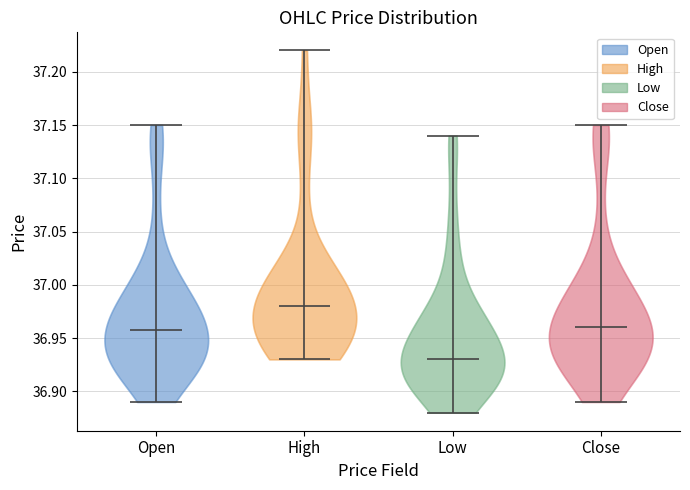

Where does the median line of the violin for High sit on the y-axis? The values are not printed on the chart, so give them approximately, as read against the axis.

36.98